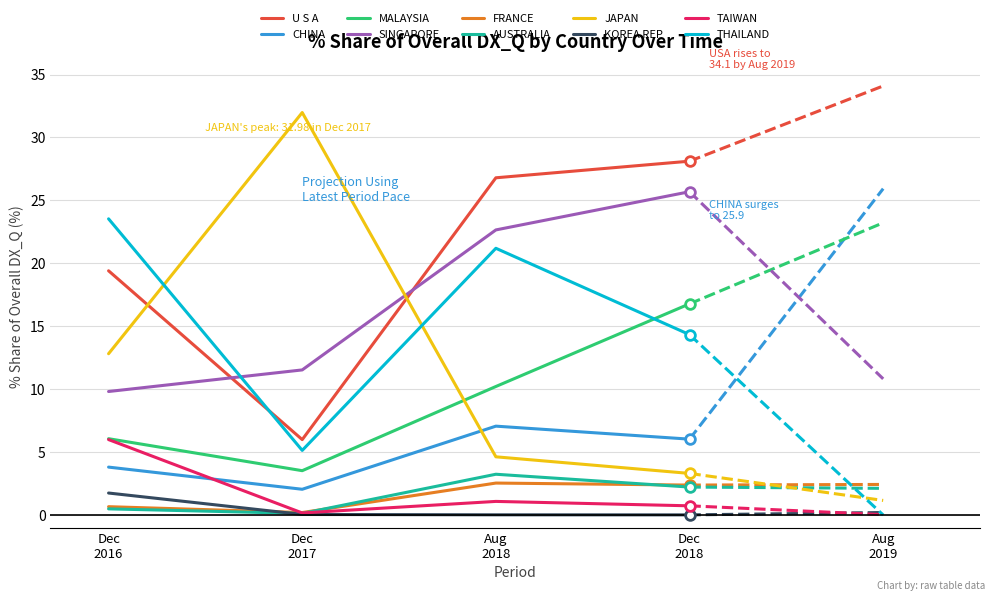

Which series has the widest spread of values?

JAPAN